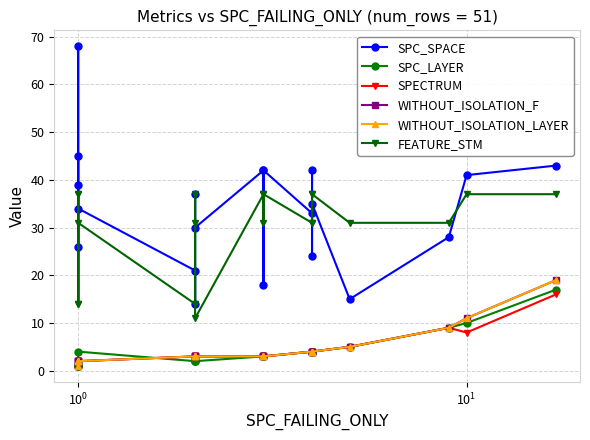

What is the total value across all series at 4?

75